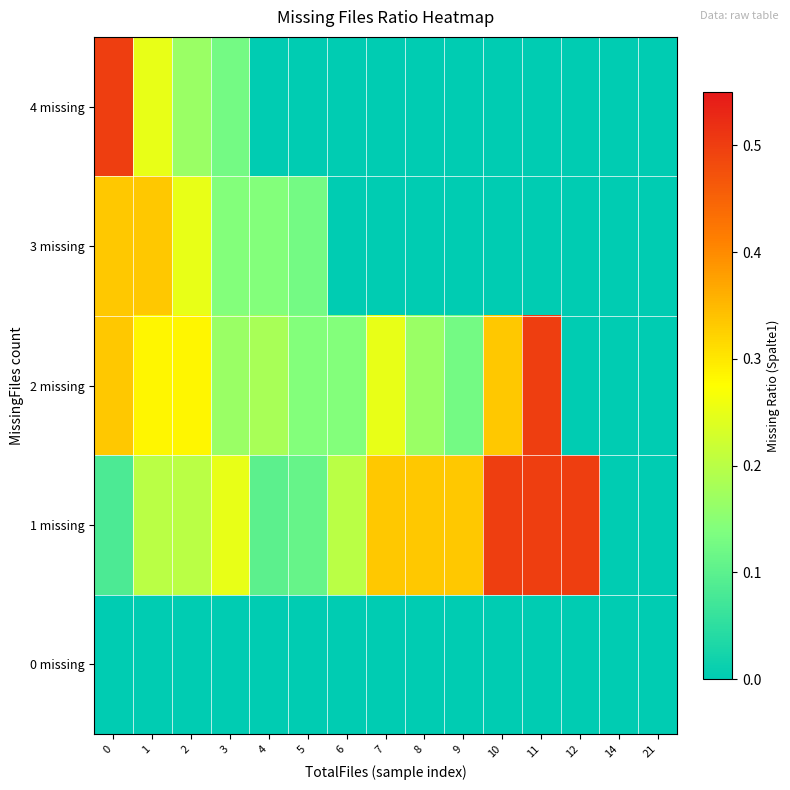

What is the greatest value displayed?

0.5